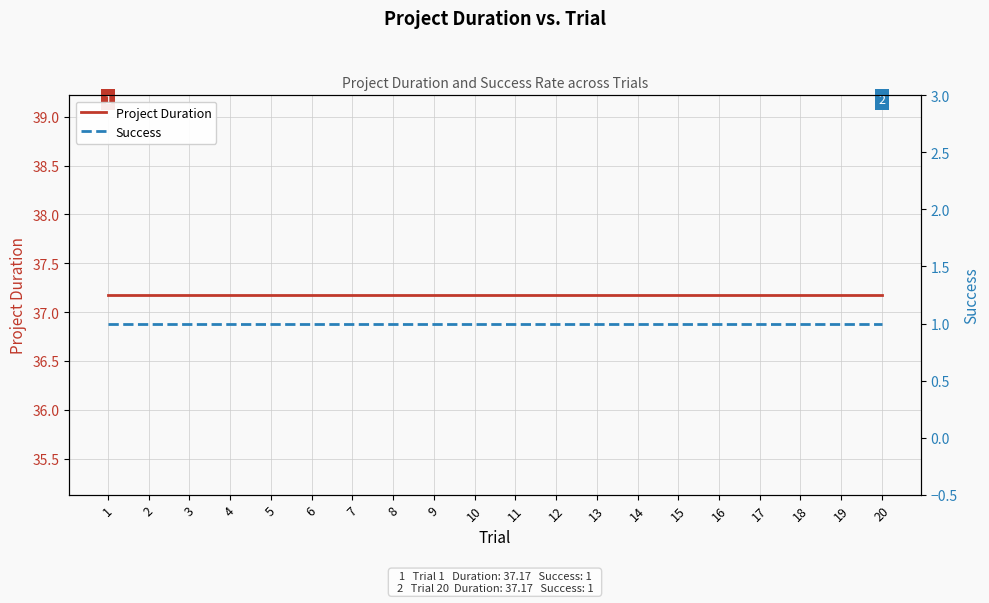

True or false: Project Duration has a value of 37.2 at 18.

True